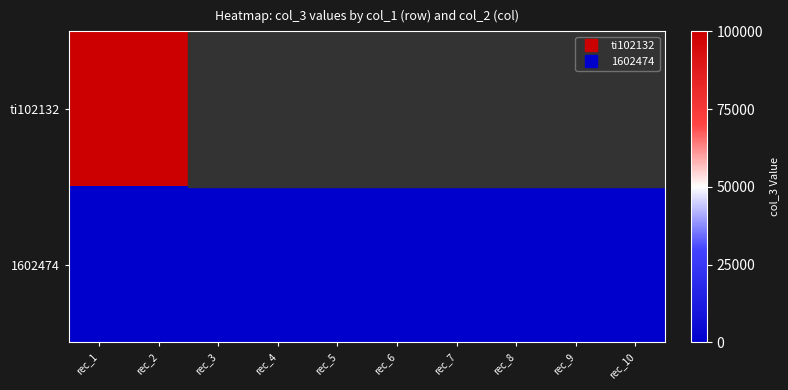

Rank the series by their maximum value, from highest to lowest.

ti102132, 1602474